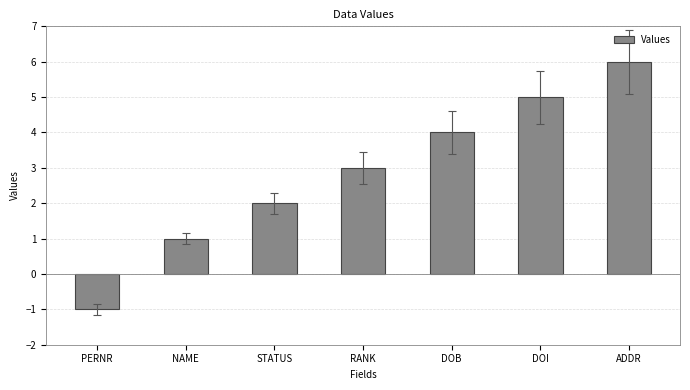

What is the difference between the maximum and minimum values?

7